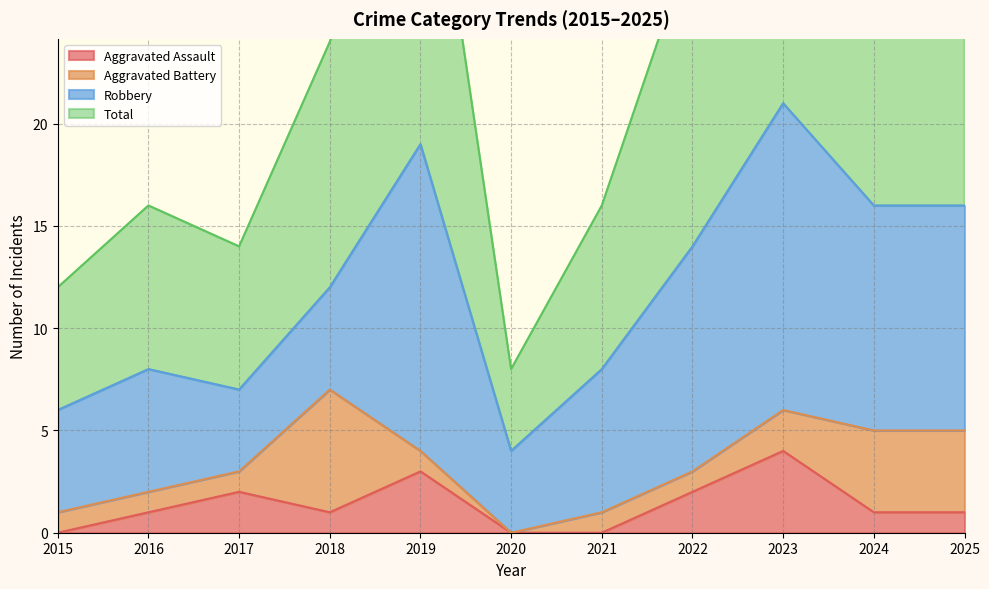

True or false: Aggravated Assault has a value of -2 at 2015.

False